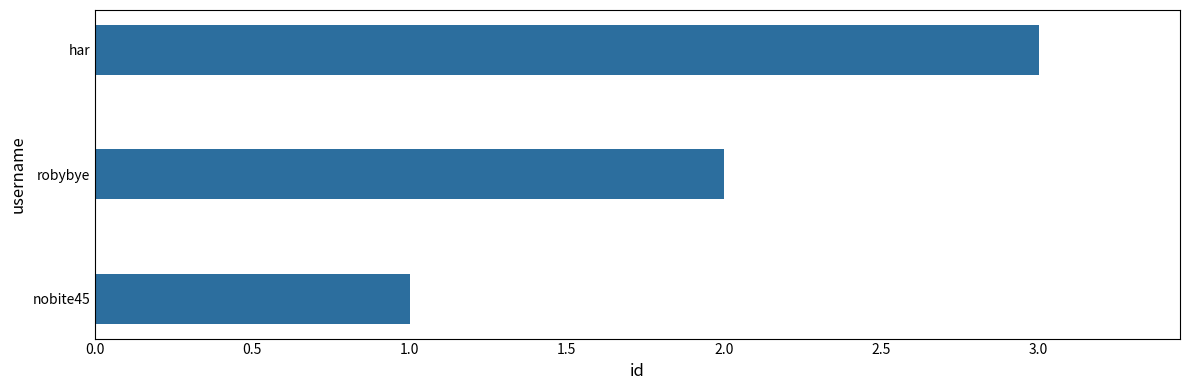

What is the sum of the values at nobite45 and robybye?

3